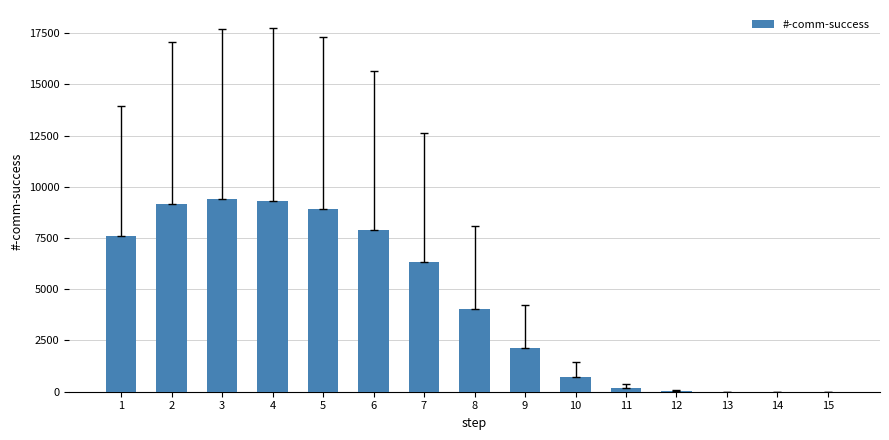

What is the sum of all values?

65801